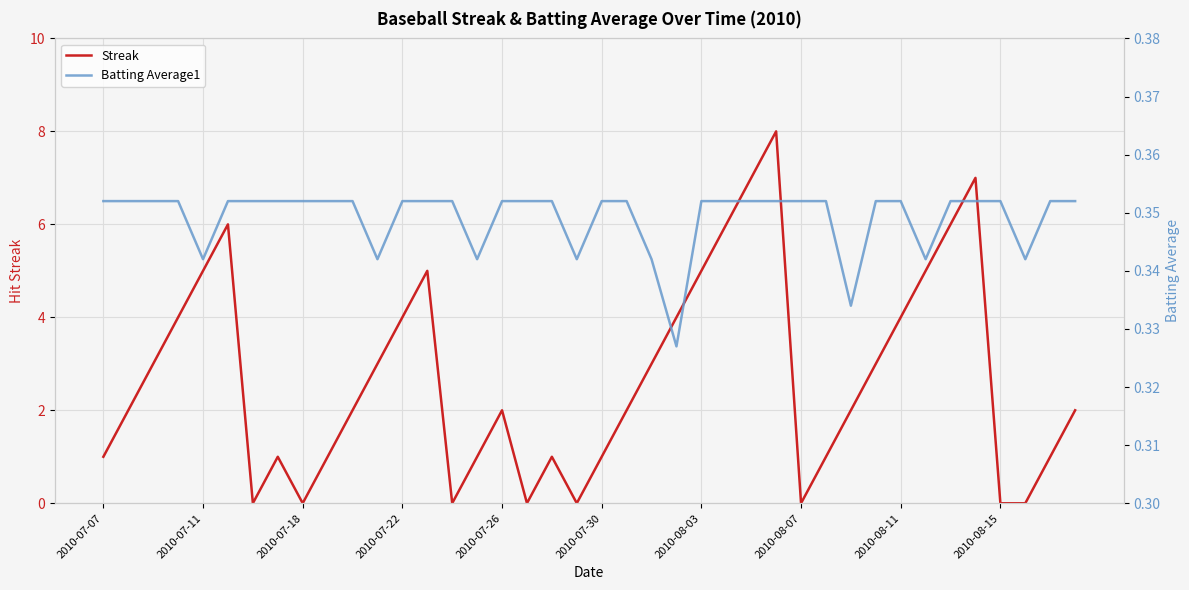

True or false: Batting Average1 has more than 0 points higher than both neighbors.

False